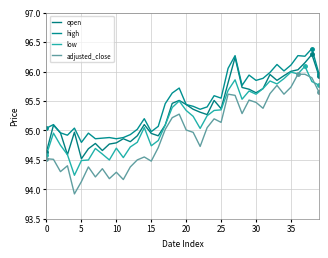

What is the difference between the maximum and minimum values in the open series?

1.8